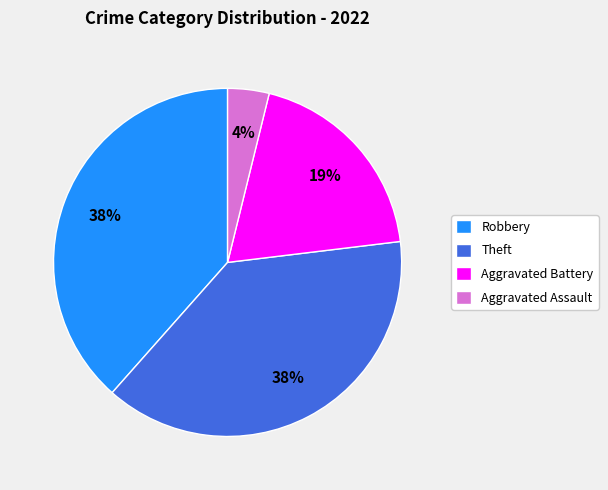

How many slices are in this pie chart?

4